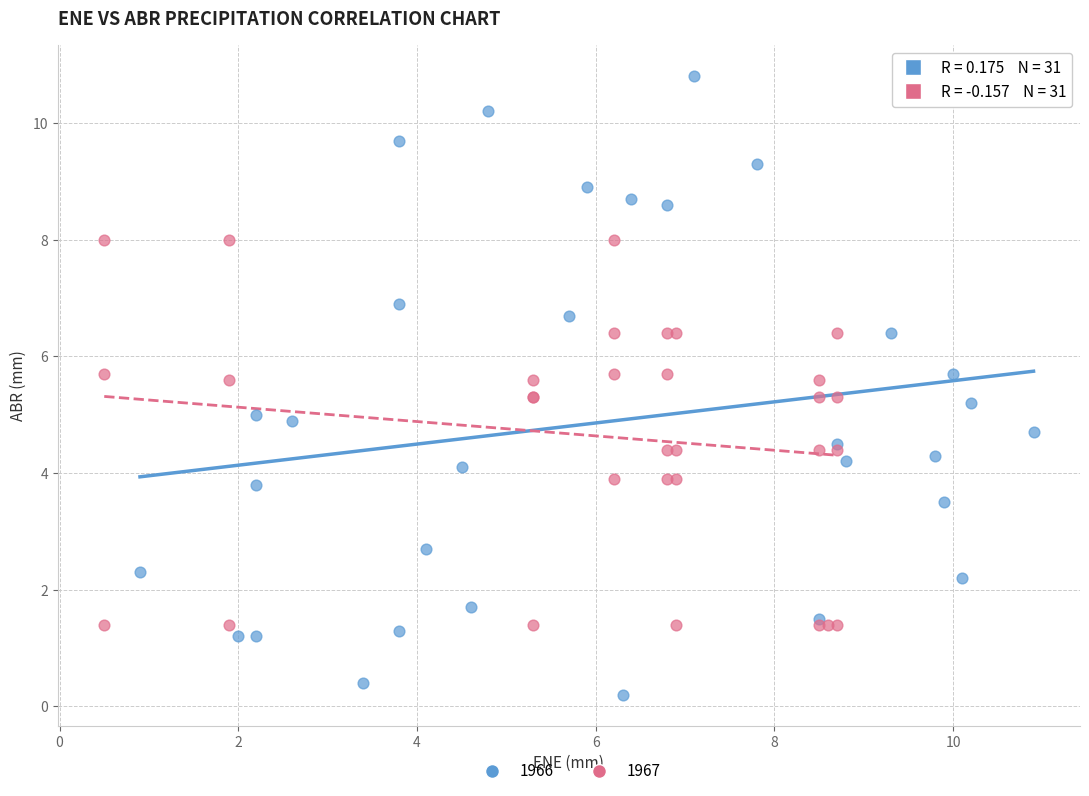

What are all the series names shown in the legend?

1966, 1967